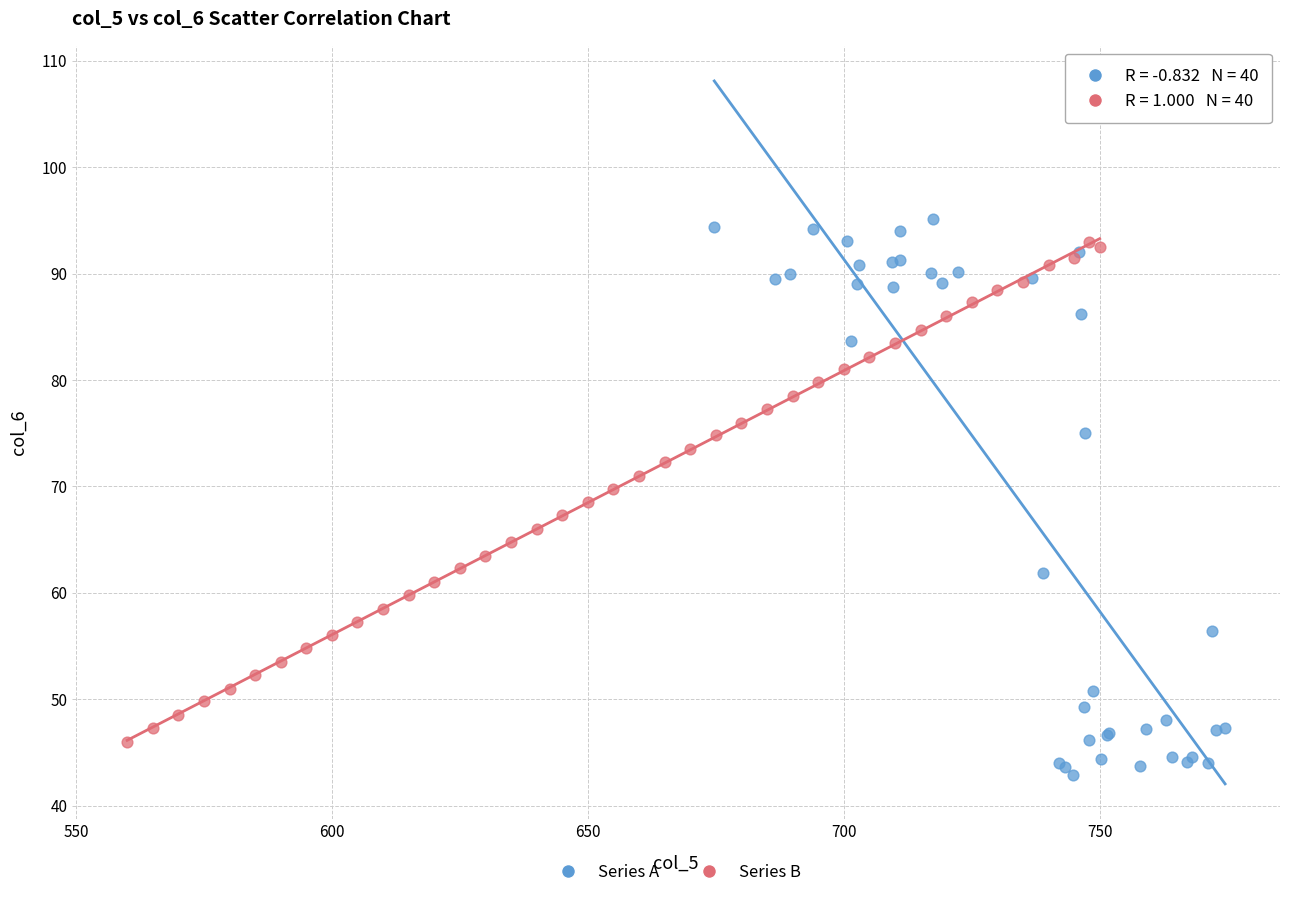

Which series has the widest spread of Y values?

Series A